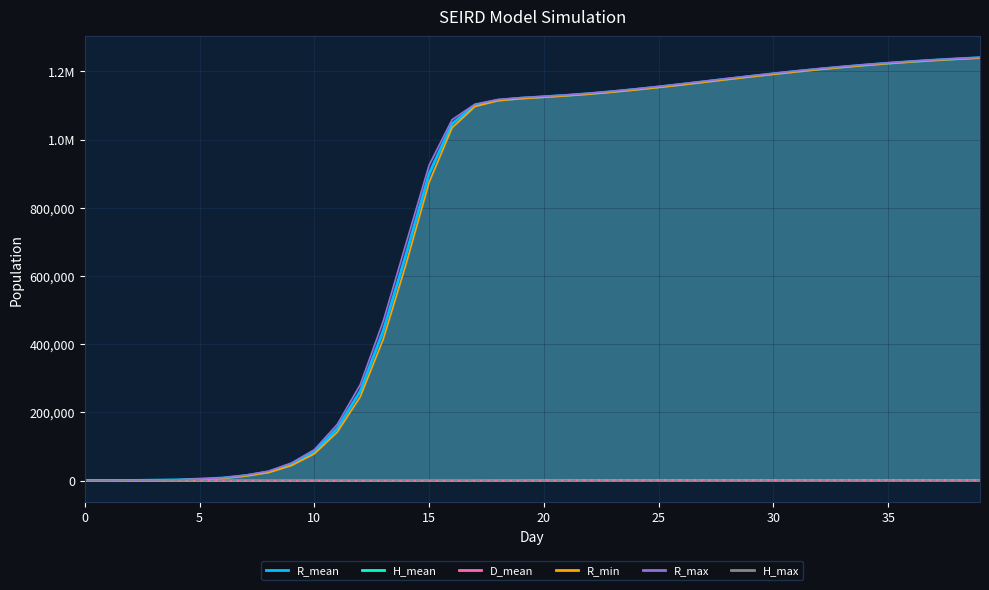

Reading left to right, transcribe all the data shown in this chart.

R_mean: 0=0.0	1=234.4	2=492.5	3=1233.4	4=2174.8	5=4401.7	6=7604.9	7=14572.0	8=25514.1	9=47818.4	10=84309.5	11=153292.9	12=262318.9	13=439331.6	14=664523.4	15=900280.4	16=1046428.6	17=1100945.1	18=1115786.3	19=1121580.6	20=1125729.3	21=1130040.3	22=1135048.6	23=1140888.7	24=1147499.3	25=1154635.2	26=1162221.9	27=1170044.2	28=1177912.7	29=1185657.9	30=1193147.9	31=1200283.9	32=1206984.2	33=1213209.2	34=1218938.9	35=1224169.9	36=1228912.1	37=1233177.5	38=1237004.8	39=1240414.4
H_mean: 0=0.0	1=0.0	2=0.0	3=0.0	4=0.0	5=0.0	6=0.0	7=0.1	8=0.4	9=1.0	10=2.2	11=4.6	12=9.1	13=17.3	14=31.6	15=57.1	16=102.0	17=177.9	18=294.6	19=458.3	20=649.8	21=833.1	22=968.8	23=1044.3	24=1076.5	25=1088.3	26=1093.2	27=1095.3	28=1096.2	29=1095.9	30=1094.7	31=1093.0	32=1090.0	33=1086.2	34=1082.1	35=1076.9	36=1071.0	37=1064.9	38=1058.0	39=1050.1
D_mean: 0=0.0	1=0.0	2=0.0	3=0.0	4=0.0	5=0.0	6=0.0	7=0.0	8=0.0	9=0.0	10=0.0	11=0.0	12=0.0	13=0.0	14=0.0	15=0.0	16=0.1	17=0.1	18=0.4	19=0.9	20=2.0	21=4.2	22=7.8	23=12.7	24=19.0	25=26.0	26=33.4	27=41.1	28=49.0	29=56.6	30=64.1	31=71.2	32=77.9	33=84.1	34=89.9	35=95.1	36=99.8	37=104.0	38=108.0	39=111.4
R_min: 0=0.0	1=165.0	2=407.0	3=1084.0	4=1939.0	5=3915.0	6=6960.0	7=13341.0	8=23552.0	9=44036.0	10=78525.0	11=142503.0	12=245899.0	13=414596.0	14=636122.0	15=875020.0	16=1034872.0	17=1097219.0	18=1114260.0	19=1120231.0	20=1124361.0	21=1128710.0	22=1133705.0	23=1139514.0	24=1145995.0	25=1153008.0	26=1160532.0	27=1168484.0	28=1176505.0	29=1184244.0	30=1191655.0	31=1198905.0	32=1205646.0	33=1211988.0	34=1217877.0	35=1223231.0	36=1228068.0	37=1232383.0	38=1236131.0	39=1239558.0
R_max: 0=0.0	1=297.0	2=581.0	3=1410.0	4=2465.0	5=4792.0	6=8201.0	7=15838.0	8=27600.0	9=51713.0	10=90735.0	11=164865.0	12=281508.0	13=467420.0	14=696611.0	15=925252.0	16=1058499.0	17=1104213.0	18=1117631.0	19=1123058.0	20=1126948.0	21=1131162.0	22=1136207.0	23=1142088.0	24=1148826.0	25=1155884.0	26=1163537.0	27=1171408.0	28=1179314.0	29=1186941.0	30=1194373.0	31=1201556.0	32=1208206.0	33=1214328.0	34=1220039.0	35=1225241.0	36=1229931.0	37=1234031.0	38=1237799.0	39=1241101.0
H_max: 0=0.0	1=0.0	2=0.0	3=0.0	4=0.0	5=1.0	6=2.0	7=2.0	8=4.0	9=6.0	10=9.0	11=14.0	12=23.0	13=32.0	14=49.0	15=85.0	16=142.0	17=228.0	18=352.0	19=534.0	20=750.0	21=934.0	22=1067.0	23=1143.0	24=1176.0	25=1173.0	26=1180.0	27=1186.0	28=1181.0	29=1193.0	30=1179.0	31=1191.0	32=1181.0	33=1180.0	34=1189.0	35=1183.0	36=1186.0	37=1172.0	38=1173.0	39=1162.0